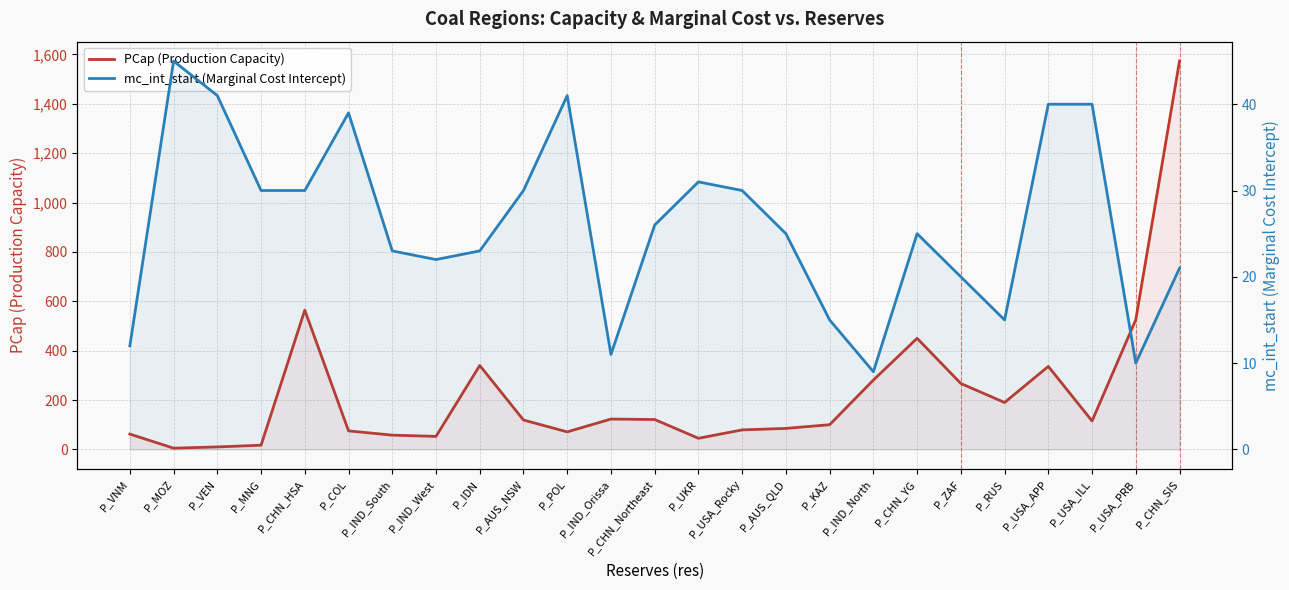

What is the average value of the PCap (Production Capacity) series?

226.6